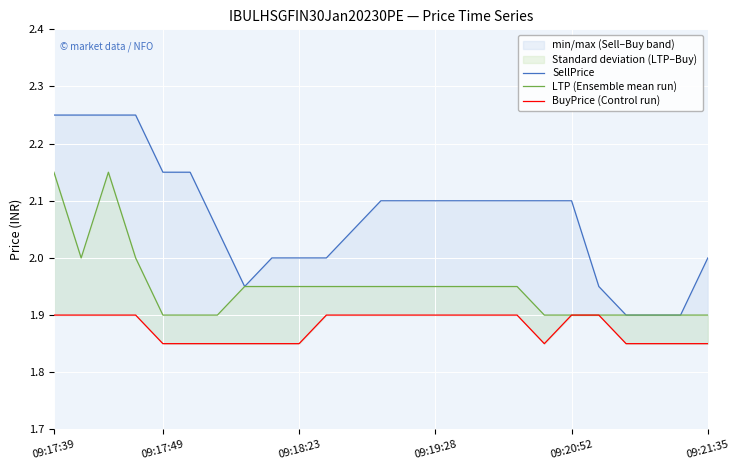

How many lines are shown in the chart?

3